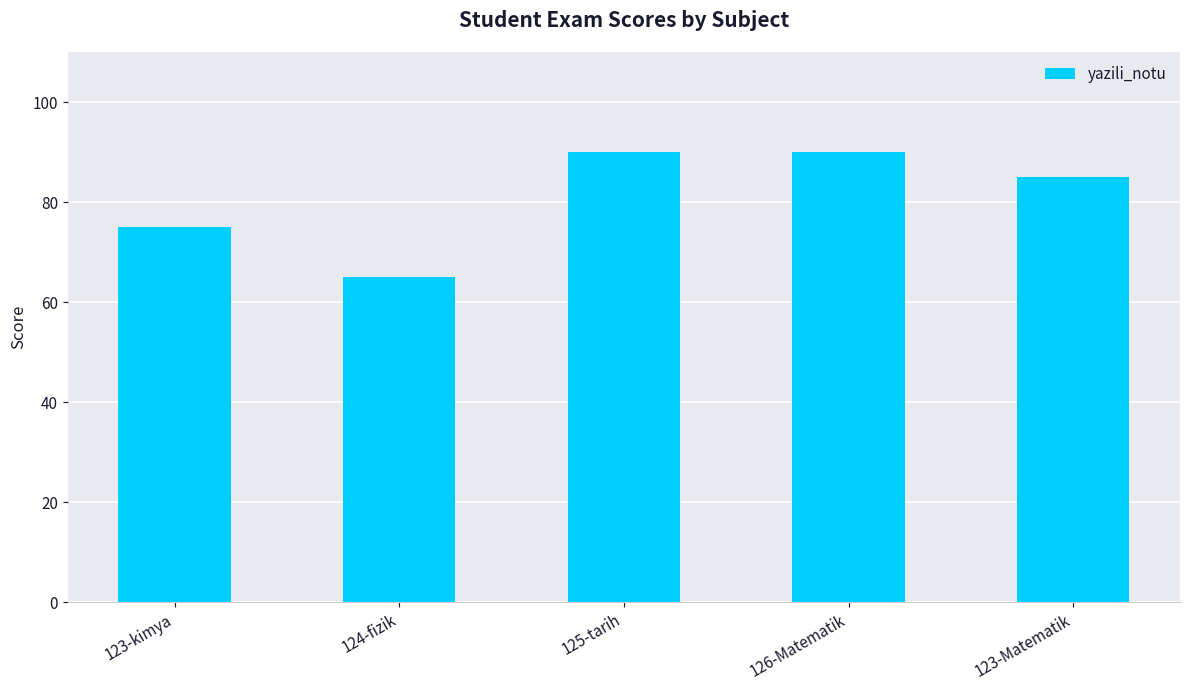

Approximately how many times larger is the value at 123-Matematik compared to 126-Matematik?

0.9